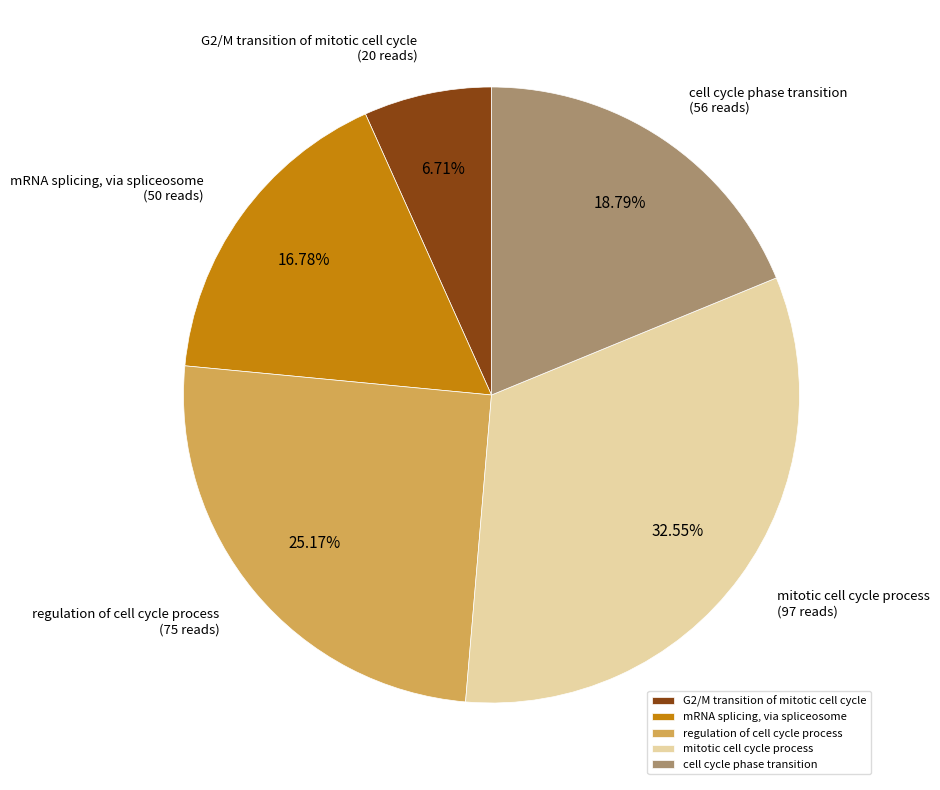

Count the number of slices in the pie.

5